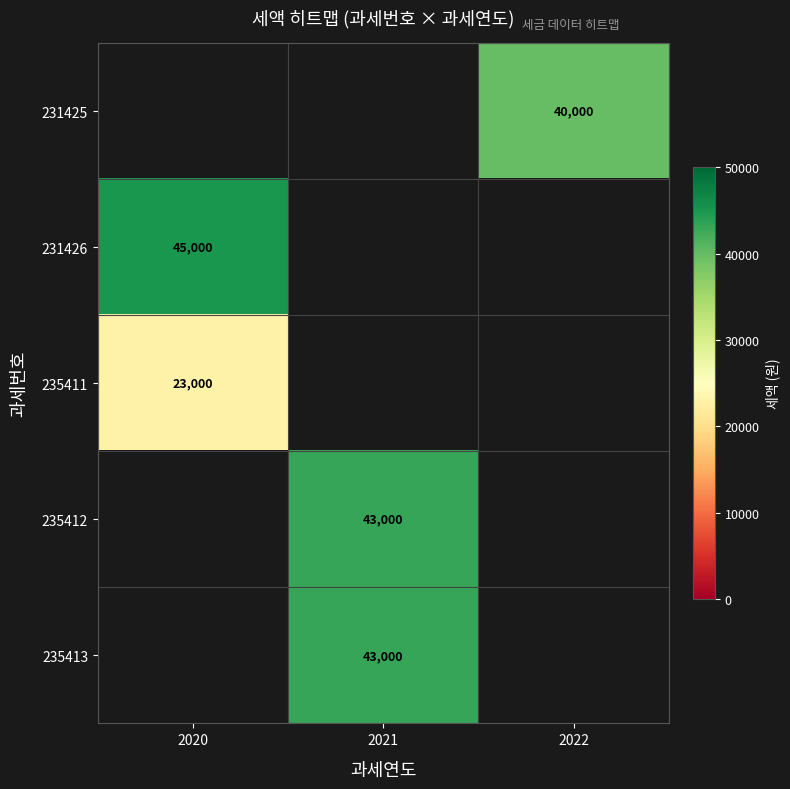

How many categories are shown in the chart?

3